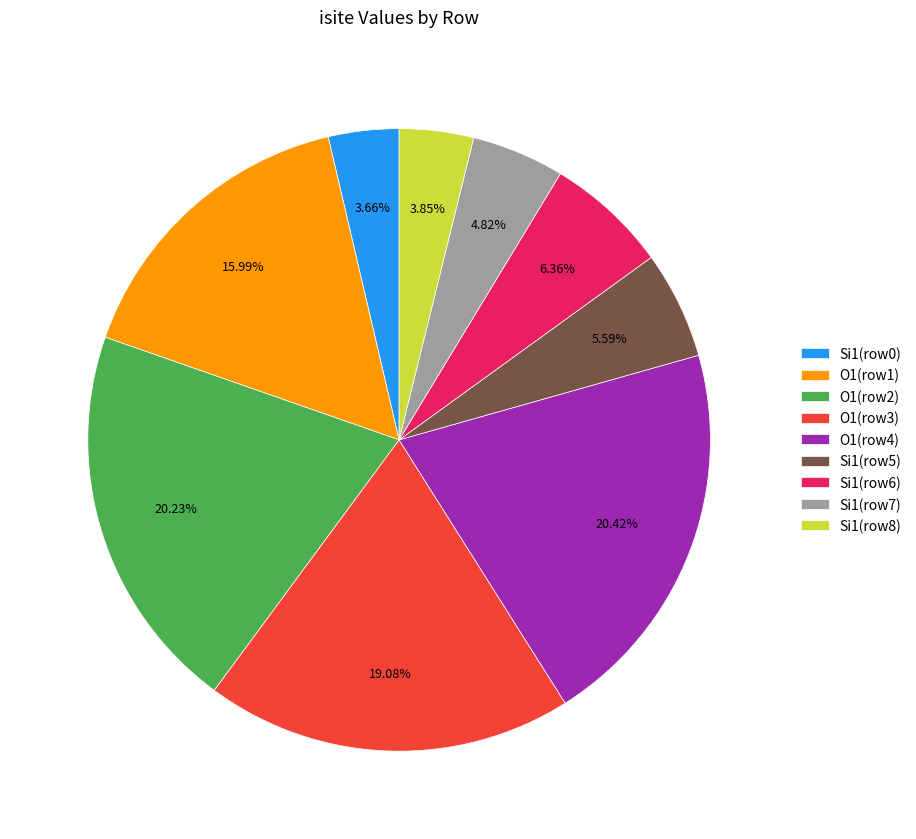

Which has a higher value, O1(row4) or O1(row1)?

O1(row4)